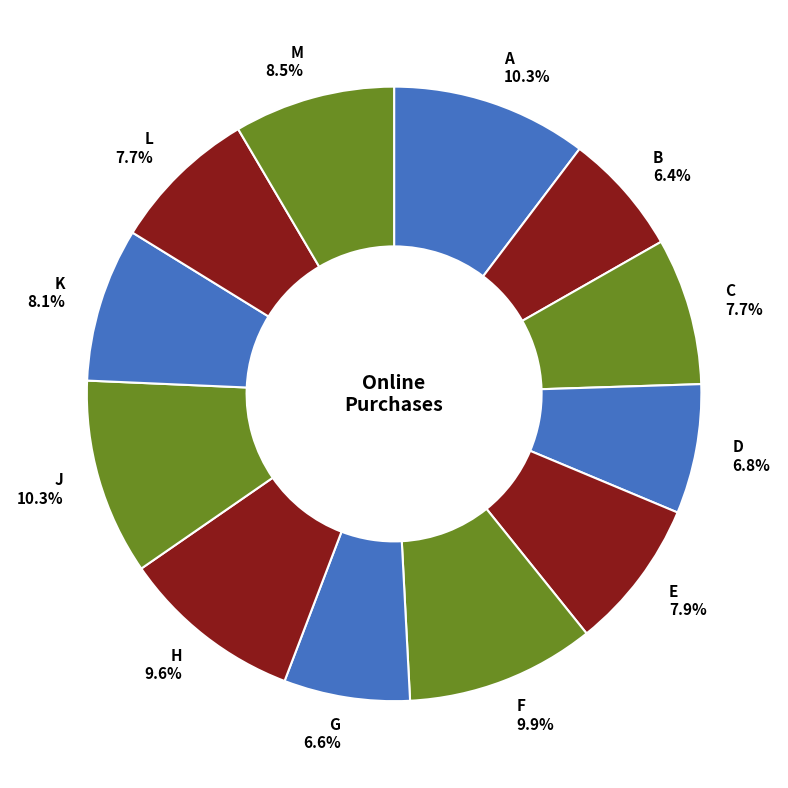

Is L the majority of the pie?

No